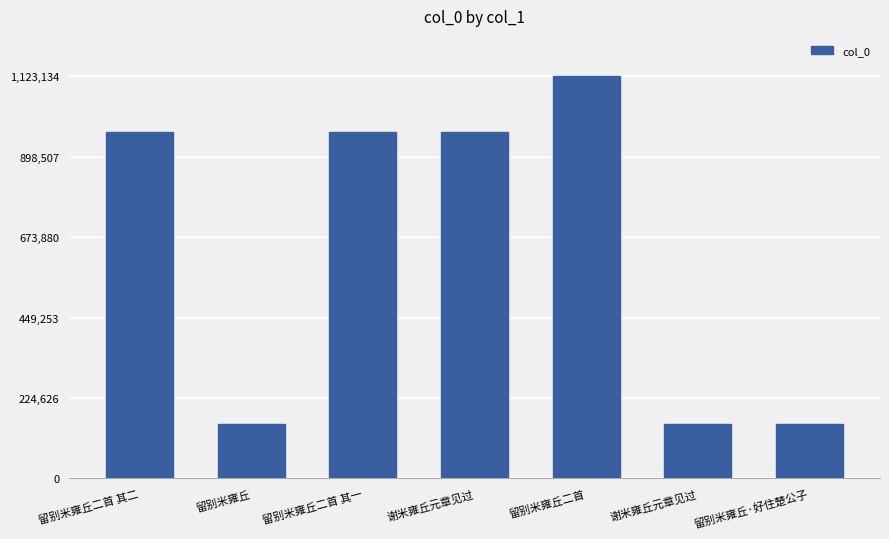

What is the label of the 5th bar from the right?

留别米雍丘二首 其一